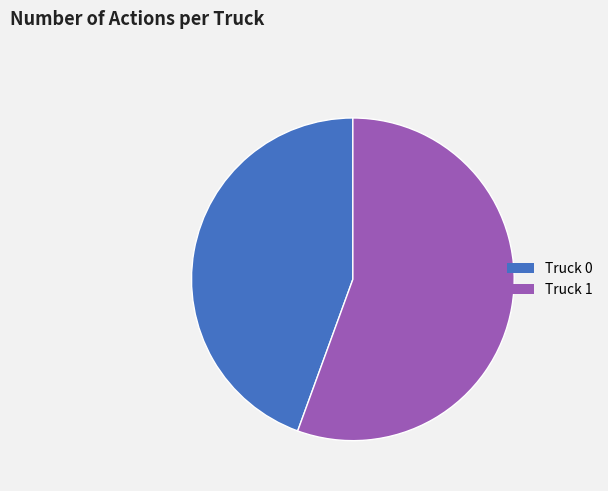

Is it true that Truck 0 is 44% of the pie?

True